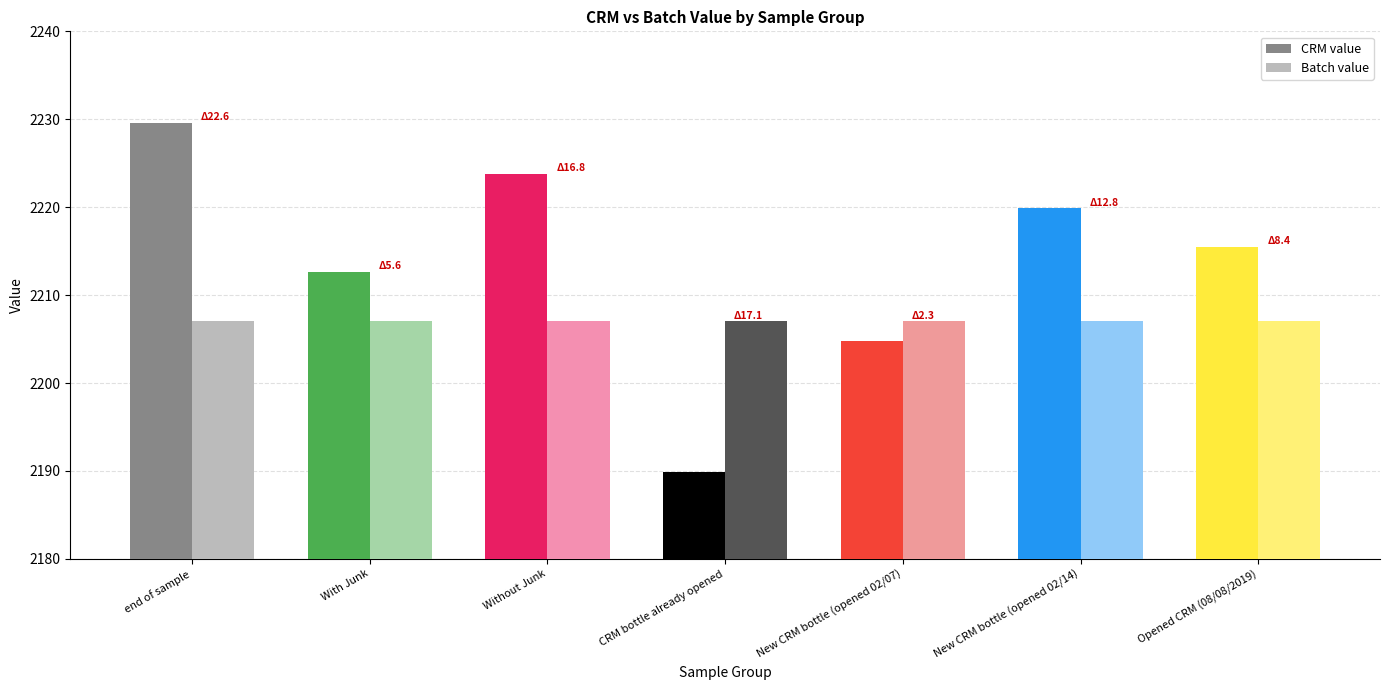

What value does the CRM value series have at With Junk?

2212.6